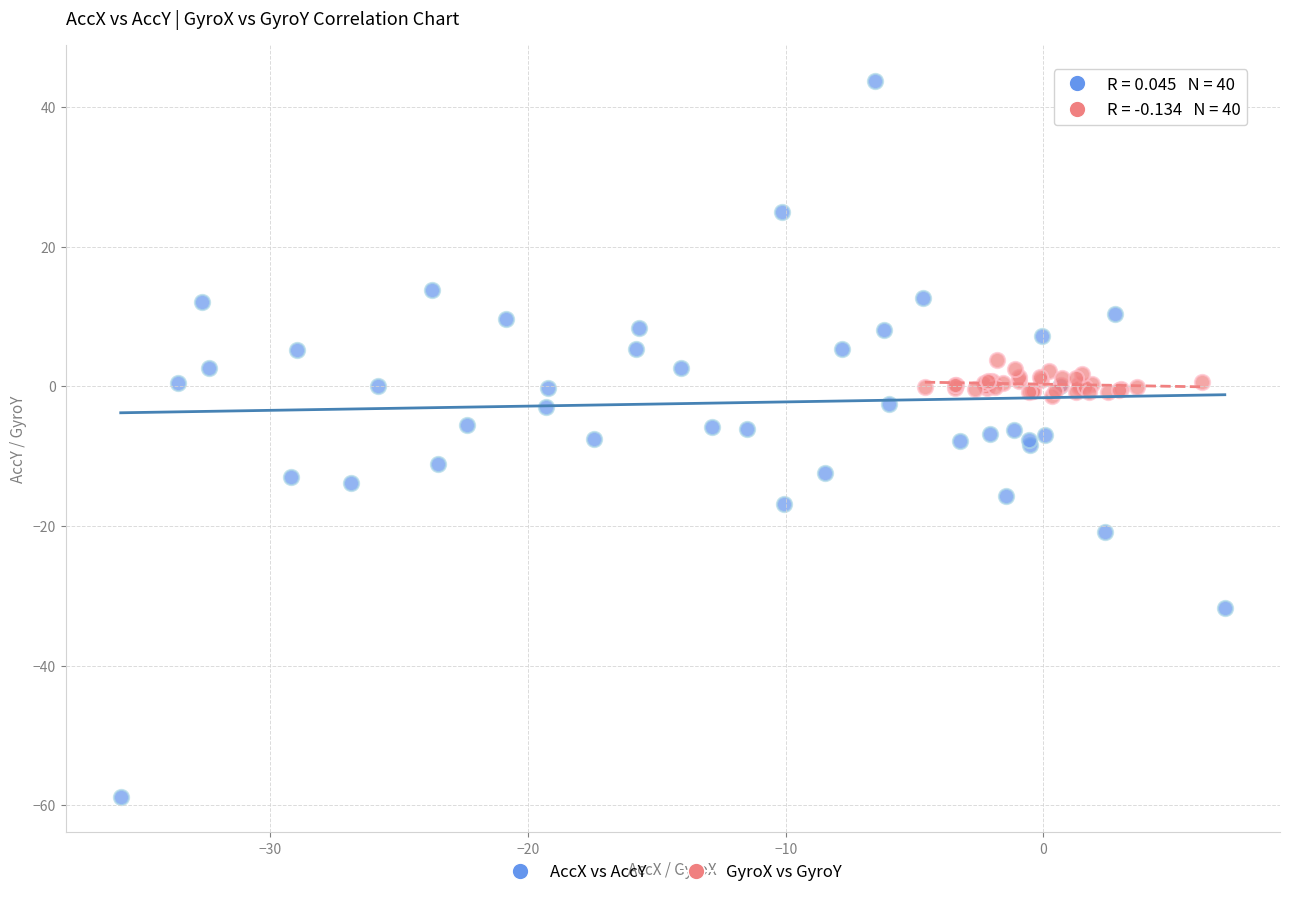

Which series has the widest spread of Y values?

AccX vs AccY